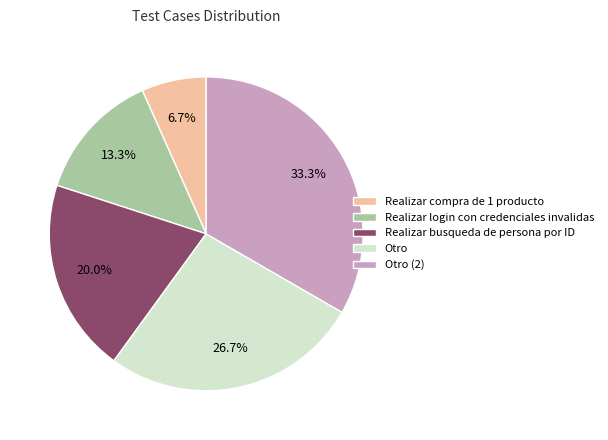

Approximately how many times larger is the value at Realizar busqueda de persona por ID compared to Realizar compra de 1 producto?

3.0